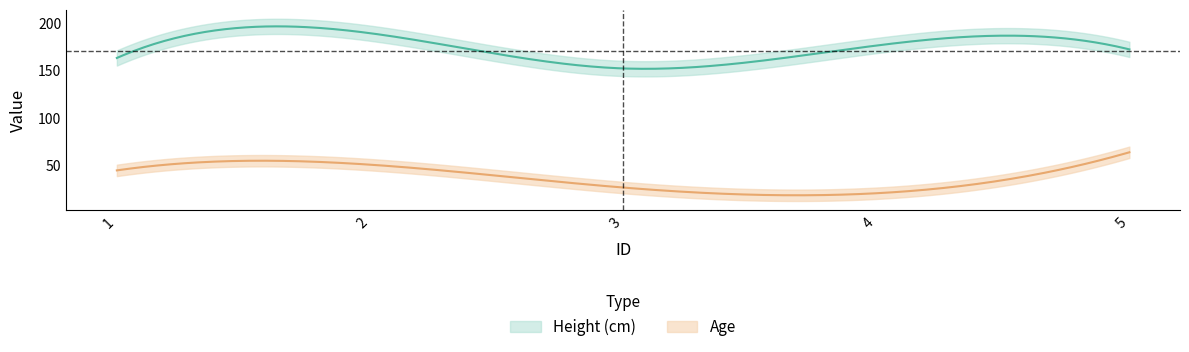

True or false: Age and Height (cm) cross at least once.

False